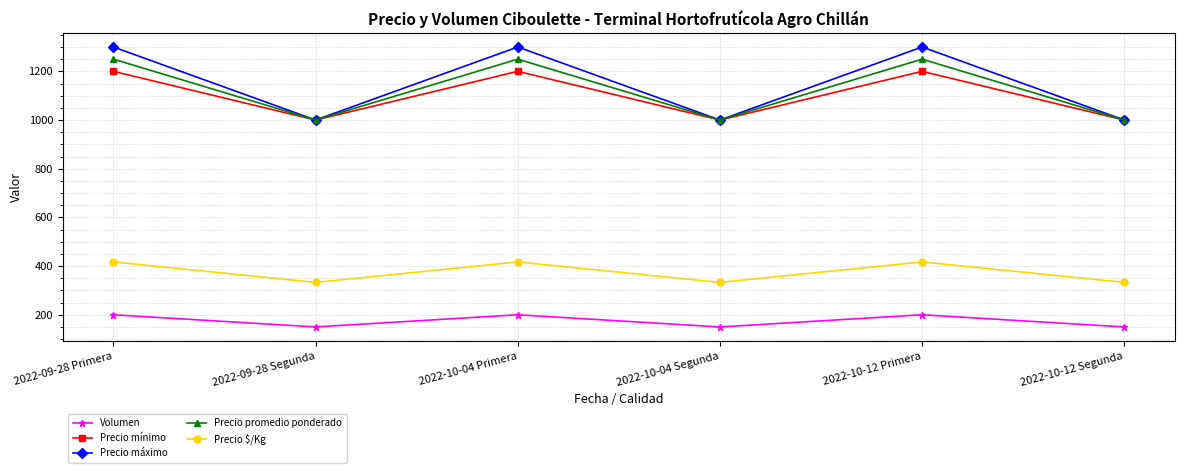

True or false: Precio promedio ponderado and Volumen intersect in this chart.

False